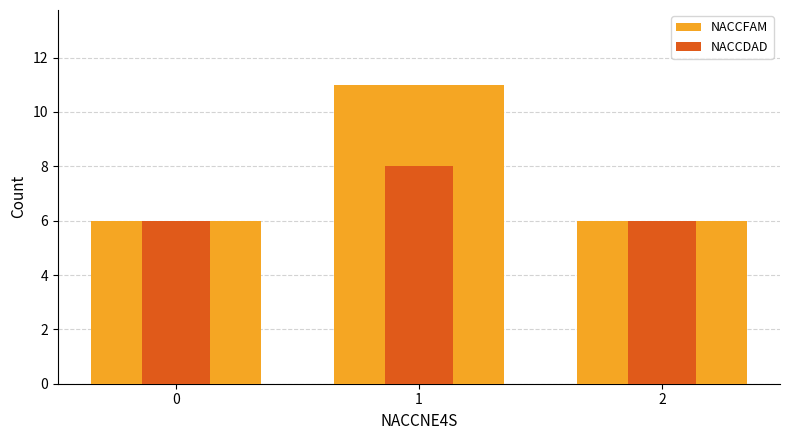

True or false: NACCFAM has a value of 2 at 0.

False